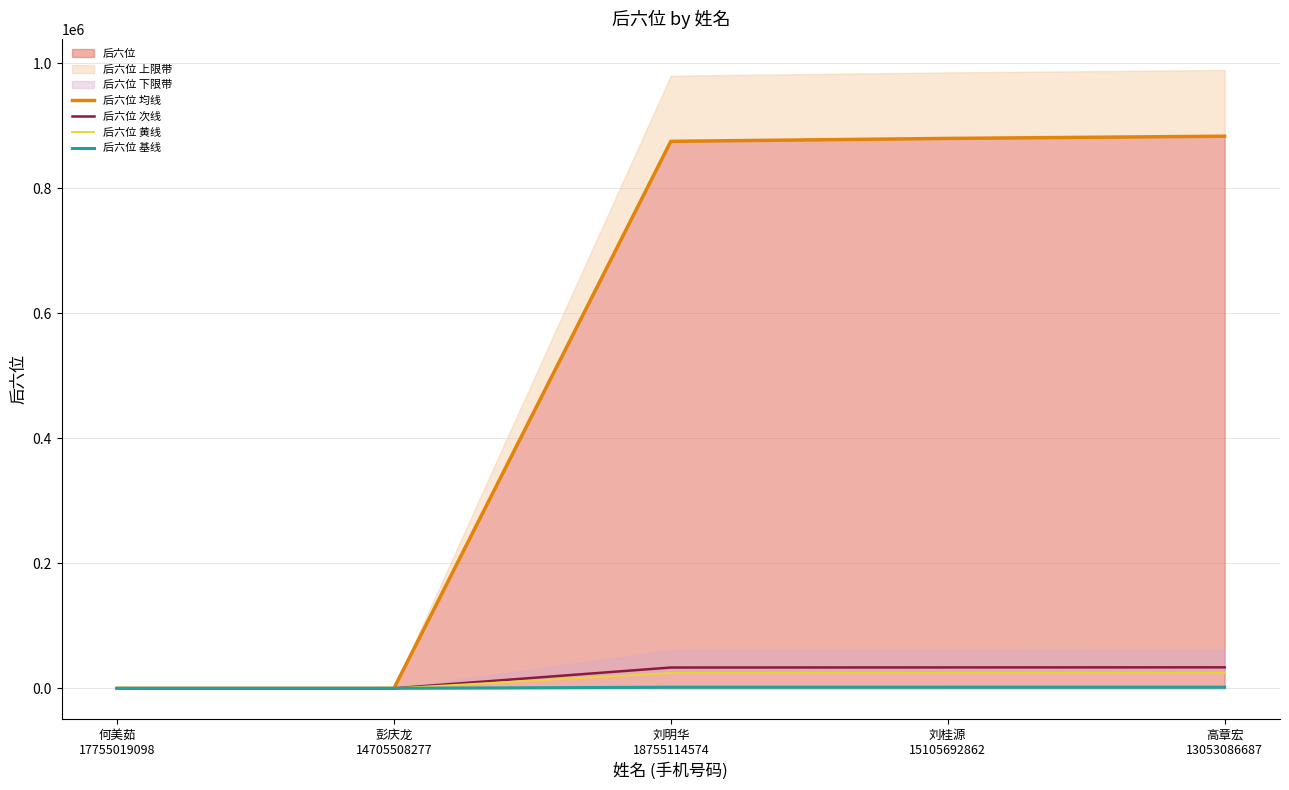

Reading left to right, transcribe all the data shown in this chart.

后六位 均线: 0.0	0.0	875383.0	880029.0	883577.0
后六位 次线: 0.0	0.0	33264.6	33441.1	33575.9
后六位 黄线: 0.0	0.0	24510.7	24640.8	24740.2
后六位 基线: 0.0	0.0	1750.8	1760.1	1767.2